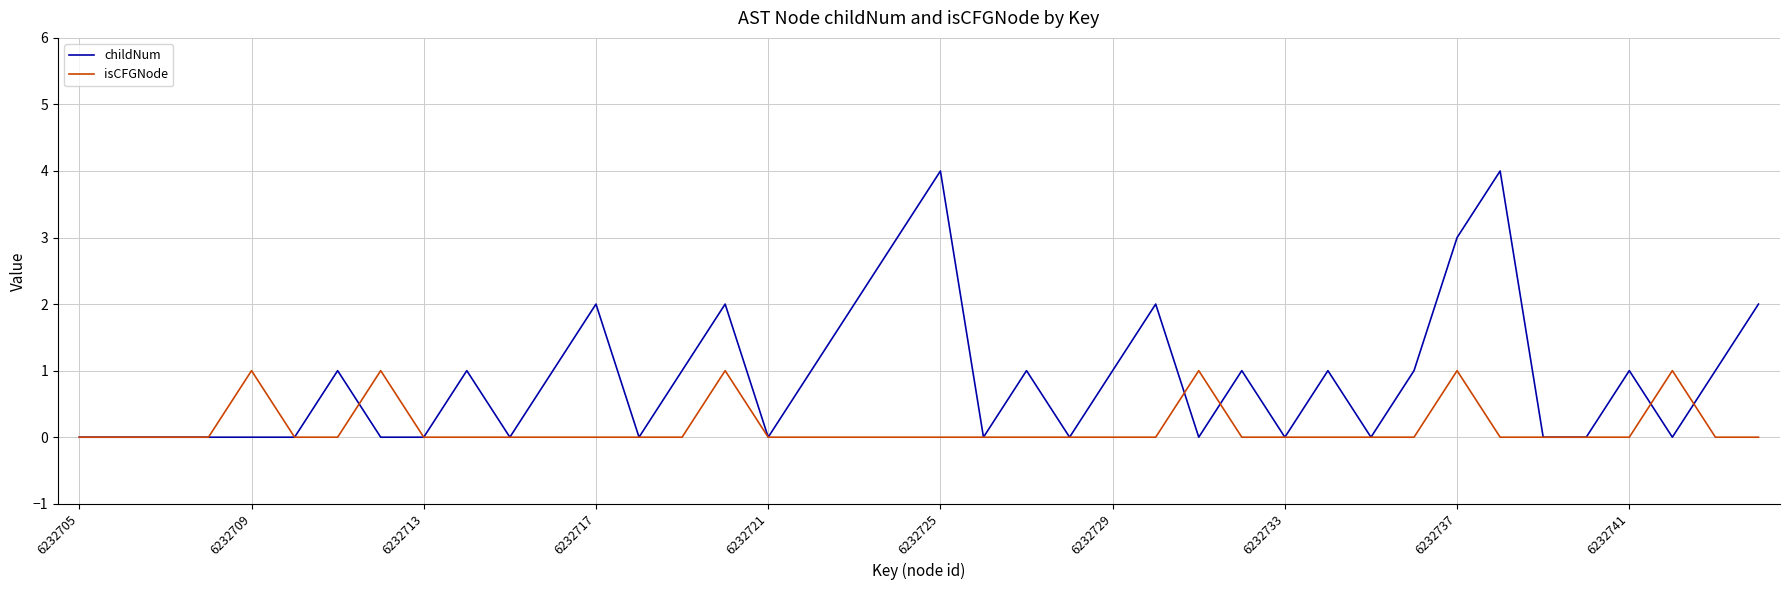

Which series has the largest total across all categories?

childNum